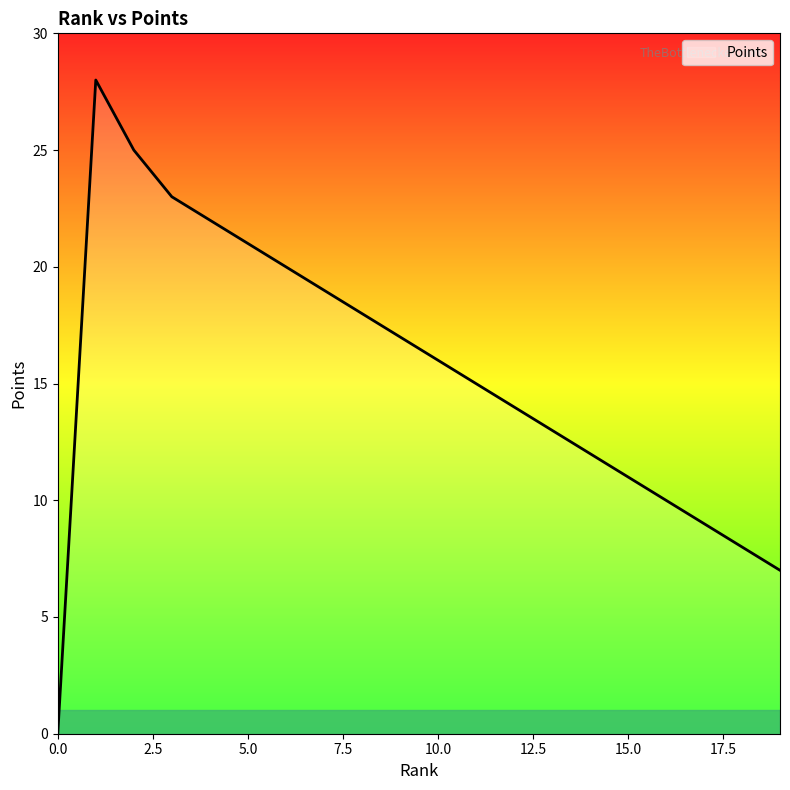

Is it true that the value at 6 is 33?

False